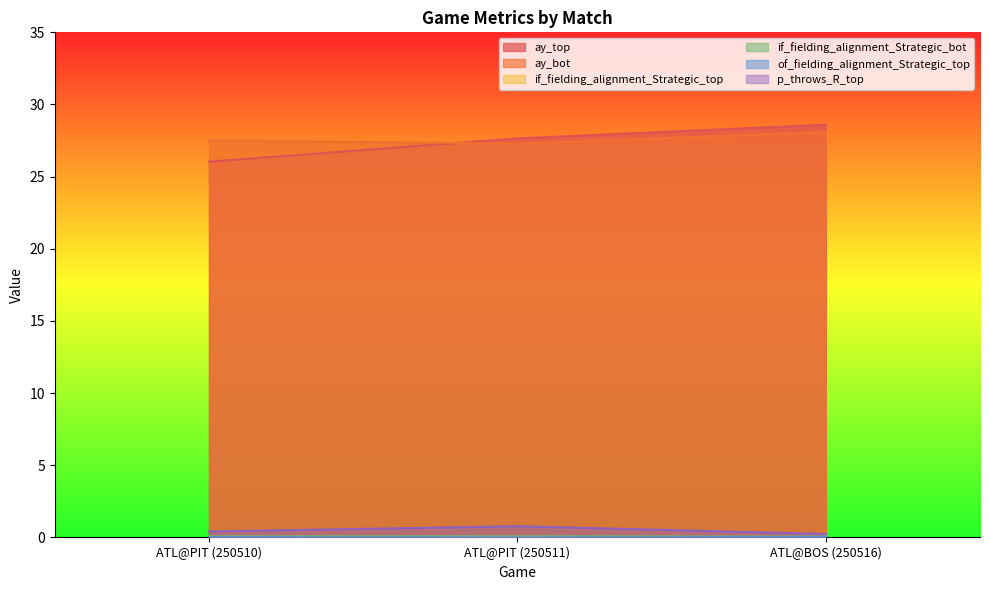

What is the label of the 3rd point from the left?

ATL@BOS (250516)